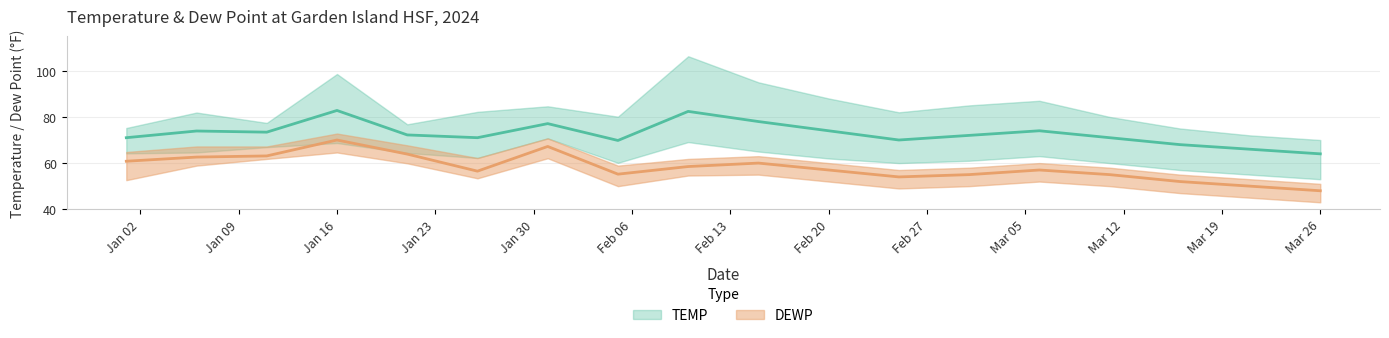

The value of DEWP_lower at 2024-03-11 is 50.0. True or false?

True